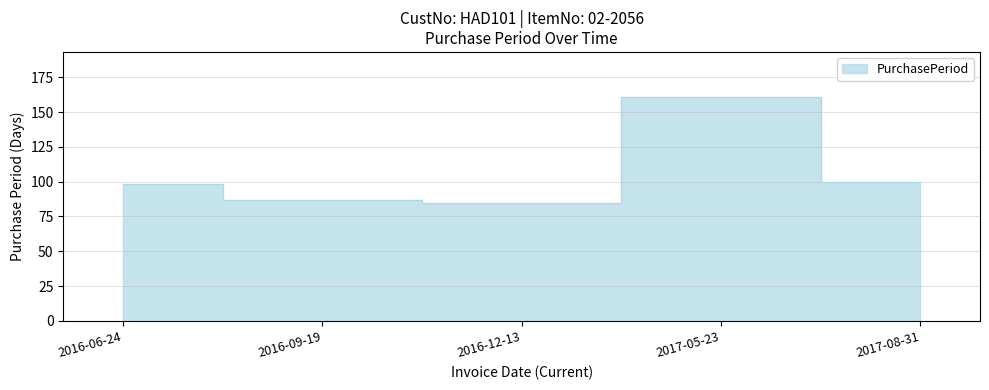

What is the label of the 1st point from the left?

2016-06-24